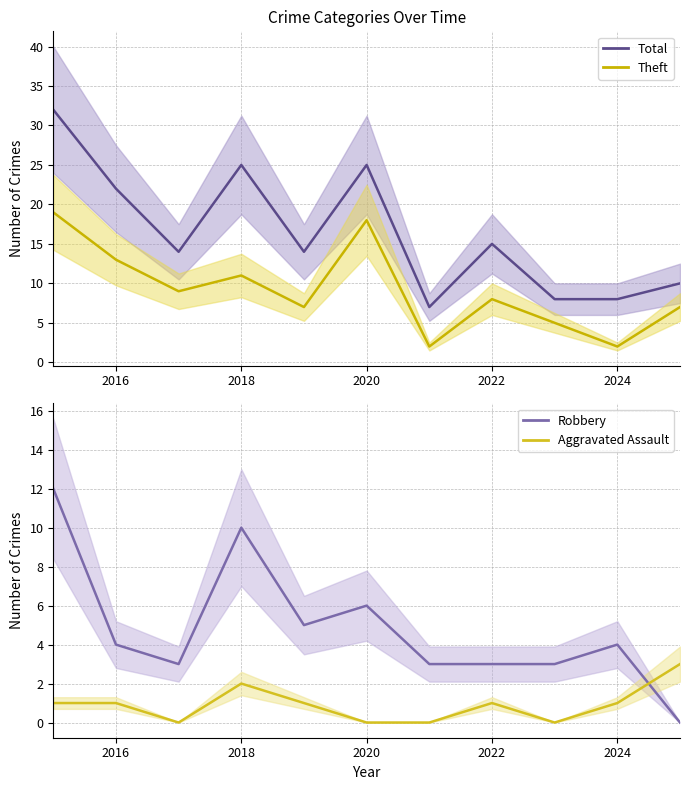

True or false: Theft and Total cross at least once.

False